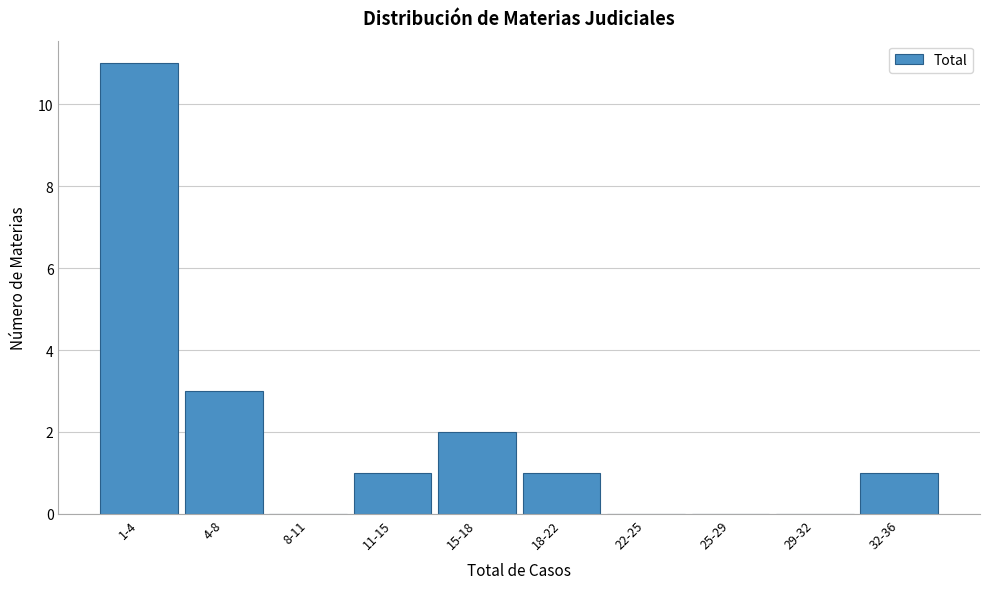

Reading left to right, list all the values displayed in this chart.

1-4=11	4-8=3	8-11=0	11-15=1	15-18=2	18-22=1	22-25=0	25-29=0	29-32=0	32-36=1